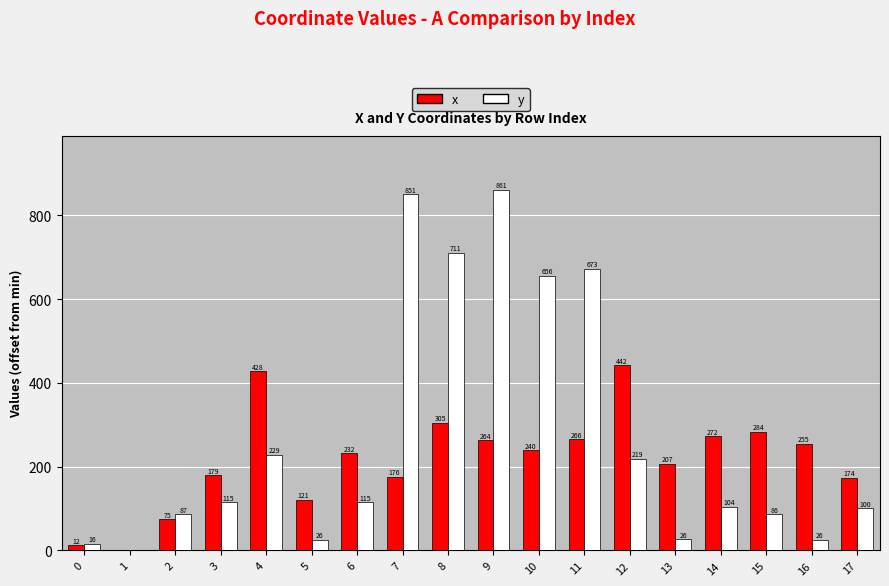

How many values in the x series exceed 239?

9